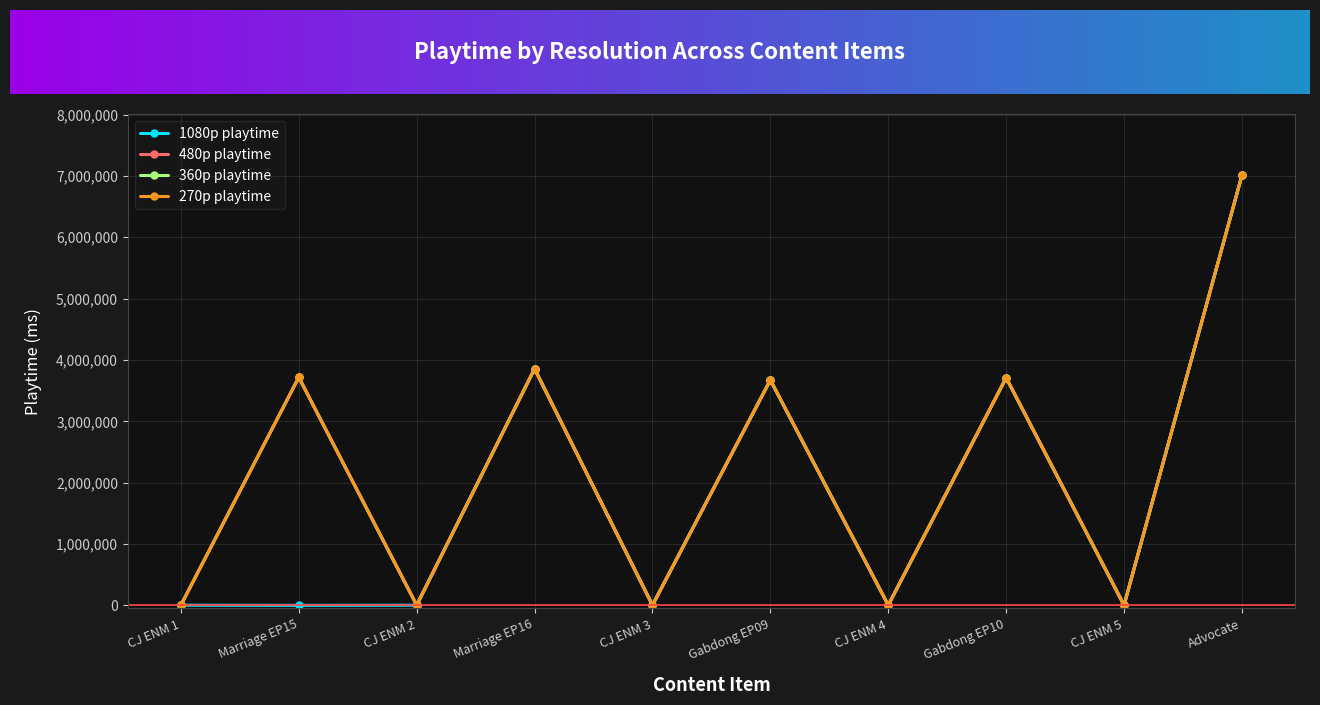

Does the chart have visible grid lines?

Yes